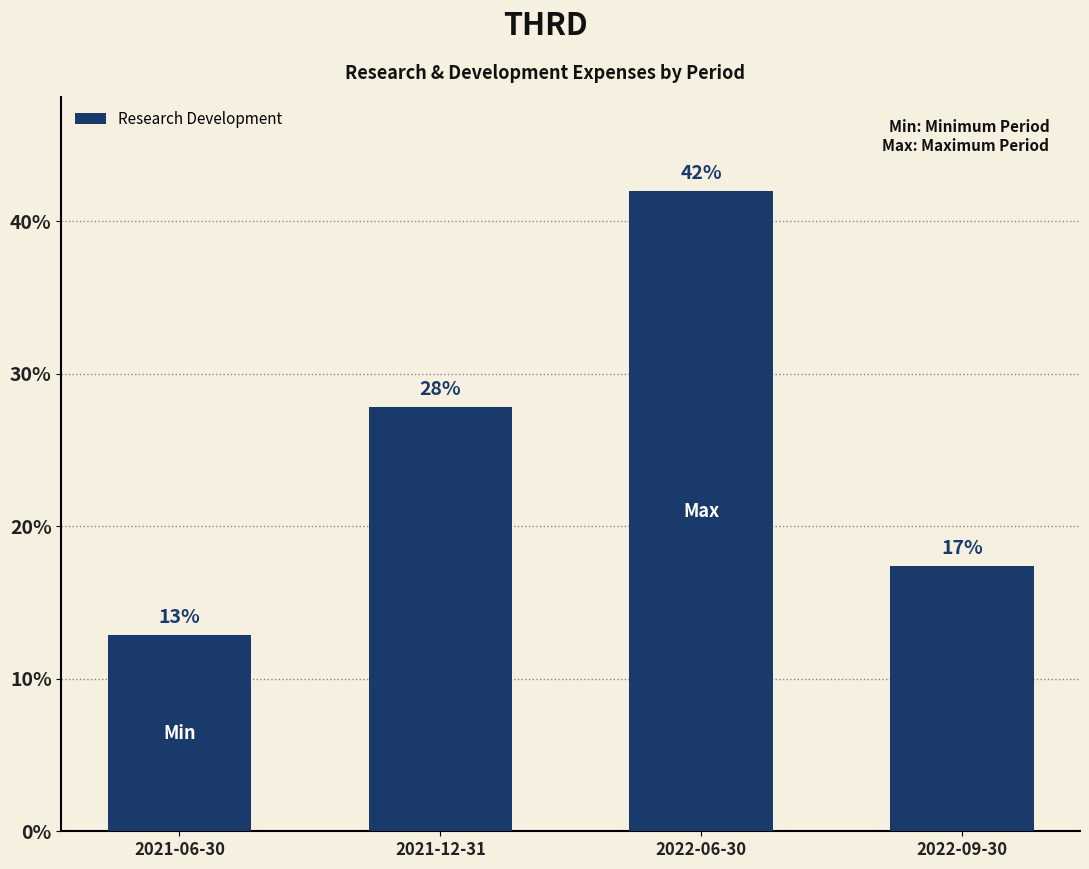

What is the ratio of the value at 2022-09-30 to the value at 2022-06-30?

0.4